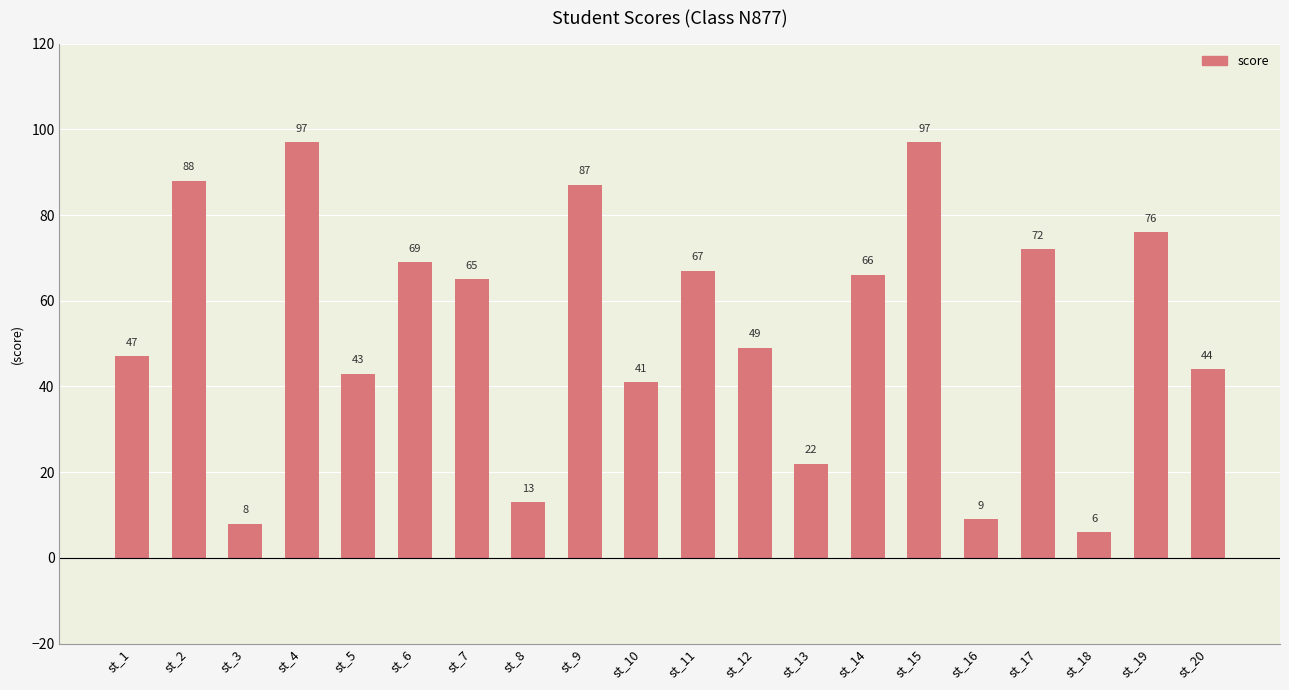

How many values are below 65?

10